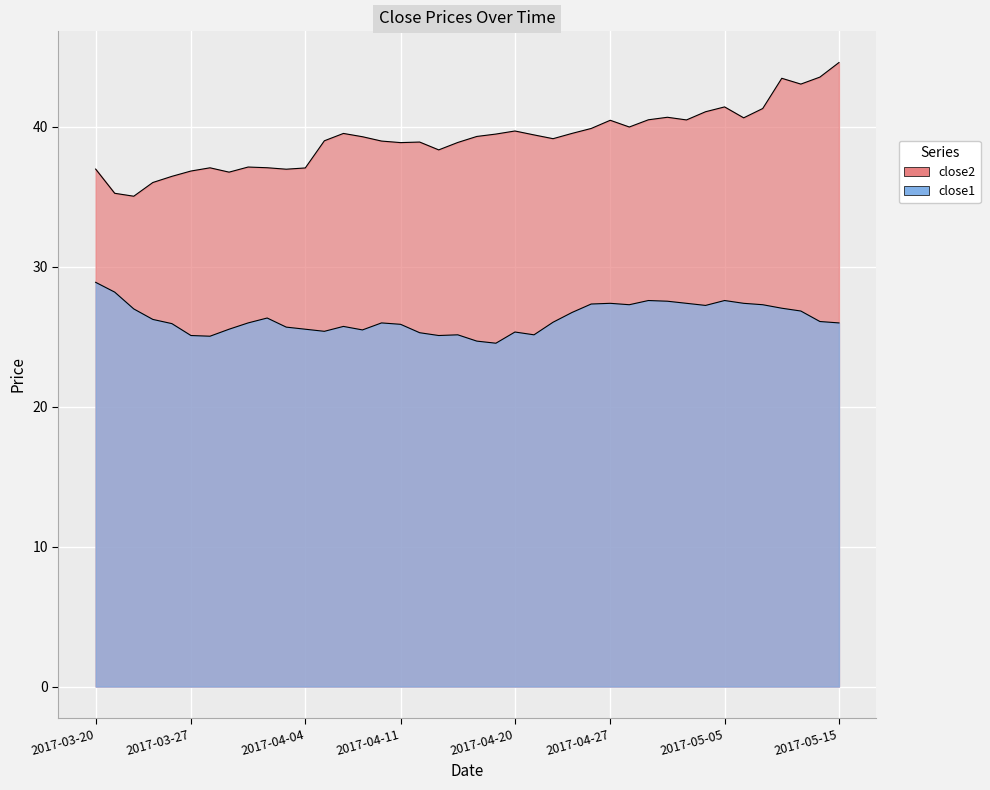

How many interior local peaks does the close2 series have?

9